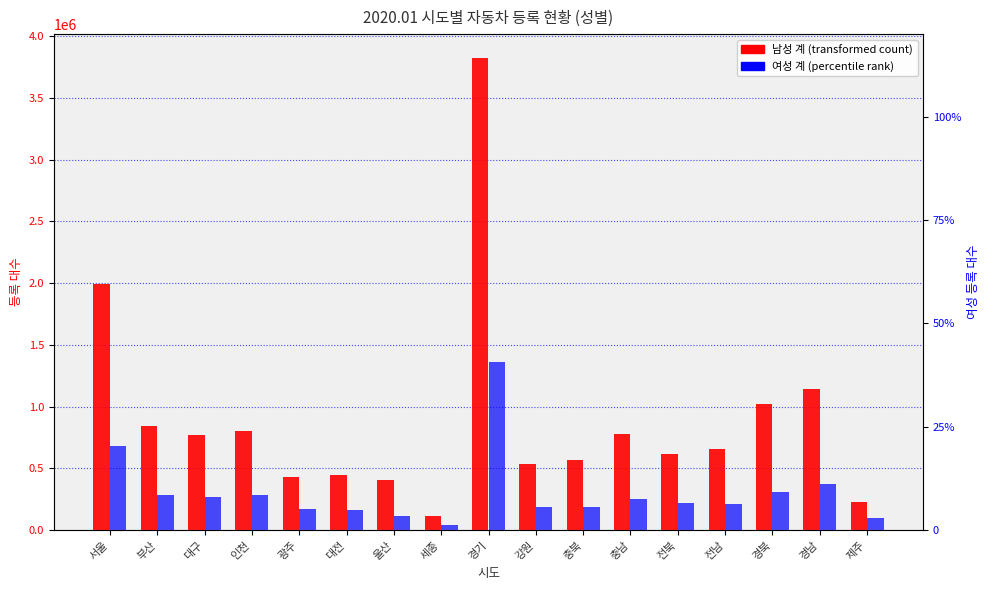

What are all the series names shown in the legend?

남성 계, 여성 계